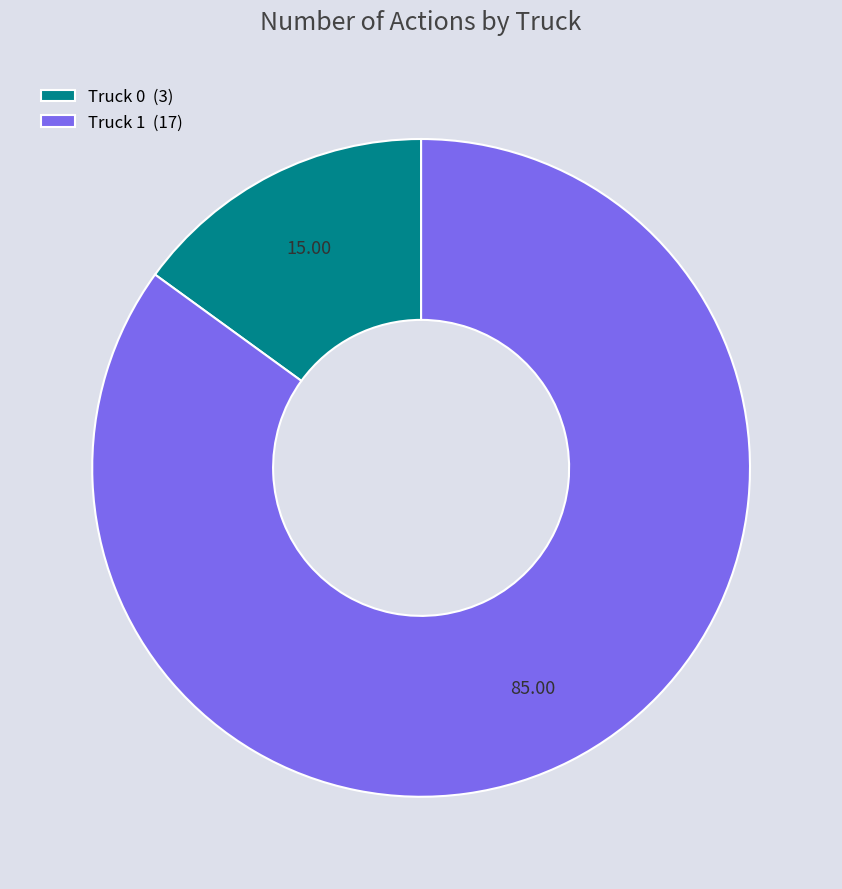

Does Truck 1 account for over 50% of the chart?

Yes